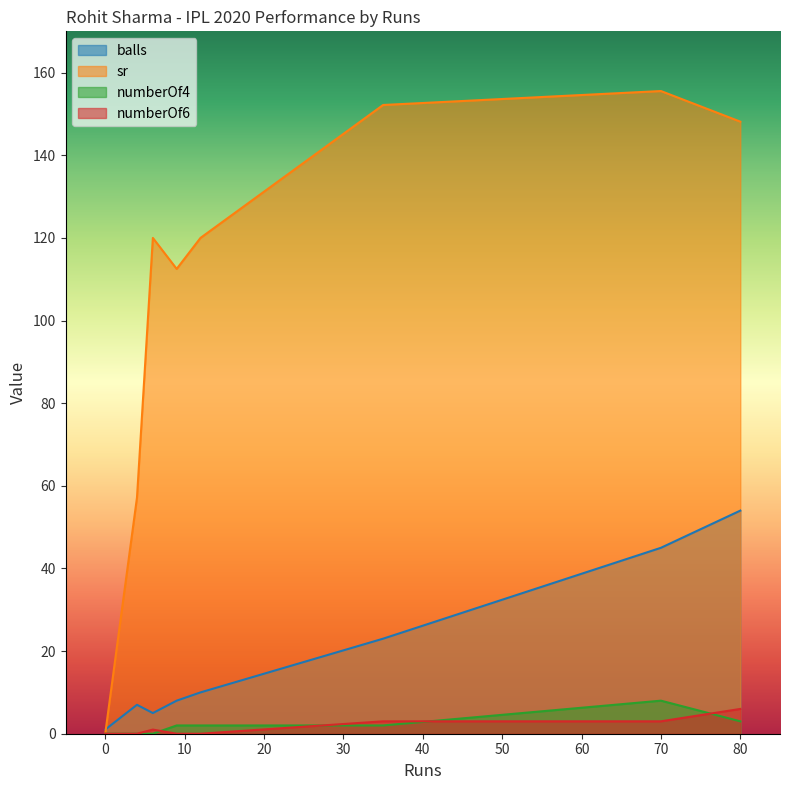

Between which two adjacent categories do numberOf4 and numberOf6 first intersect?

6 and 9